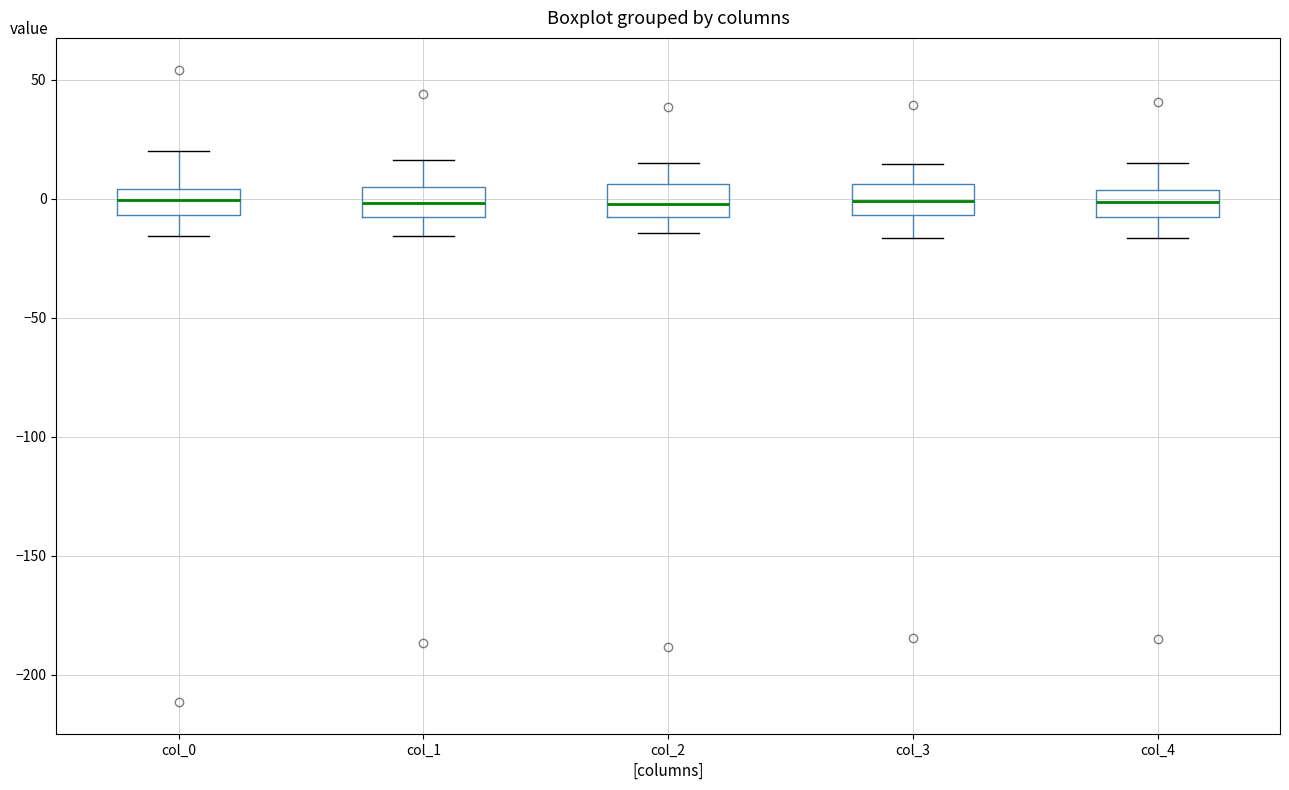

Reading left to right, read every box against the y-axis: the position of its median line, the range the box covers, and the ends of its whiskers. The values are not printed on the chart, so give them approximately, as read against the axis.

col_0: median 0, box -5 to 5, whiskers -15 to 20
col_1: median 0, box -10 to 5, whiskers -15 to 15
col_2: median 0, box -10 to 5, whiskers -15 to 15
col_3: median 0, box -5 to 5, whiskers -15 to 15
col_4: median 0, box -10 to 5, whiskers -15 to 15